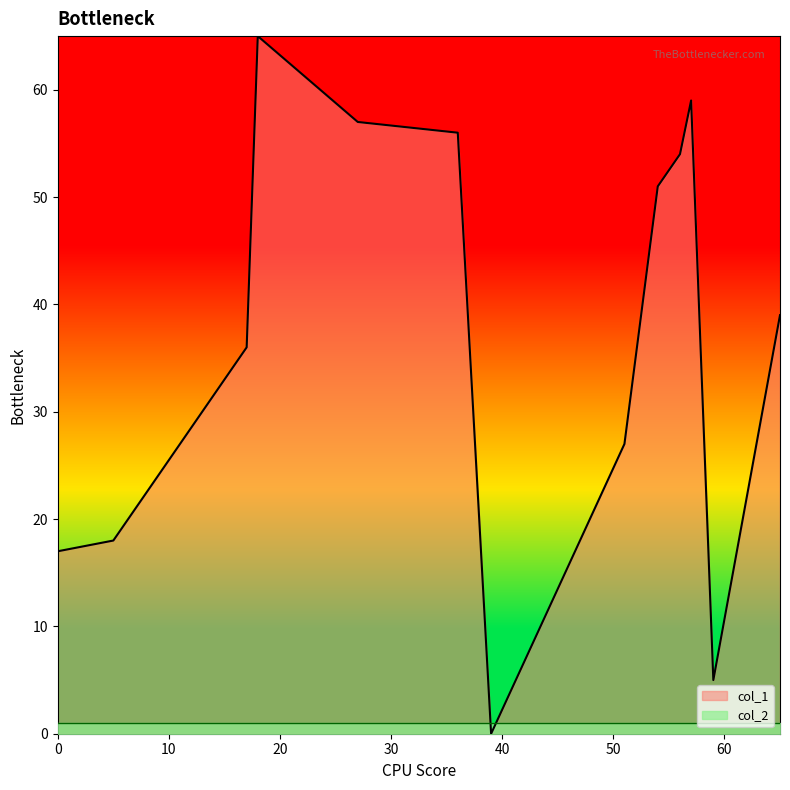

How many lines are shown in the chart?

2